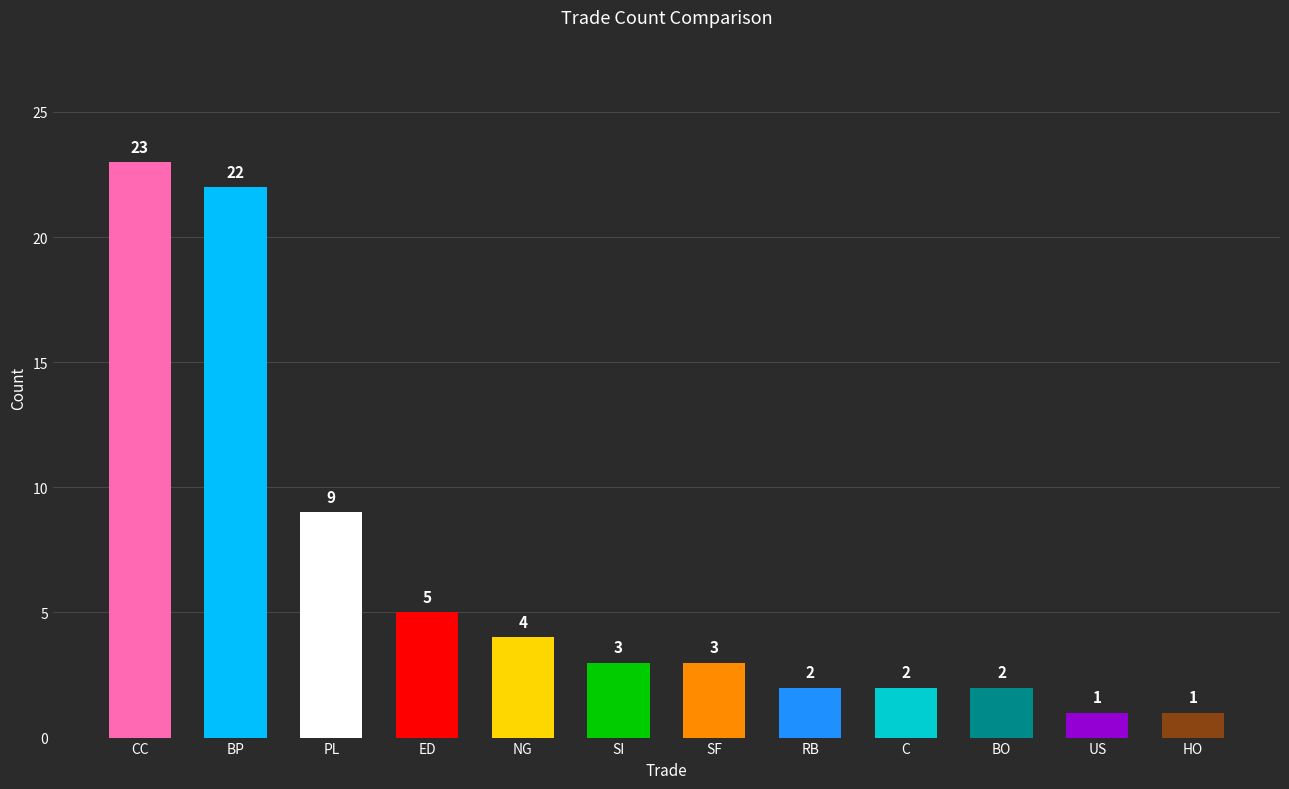

What is the greatest value displayed?

23